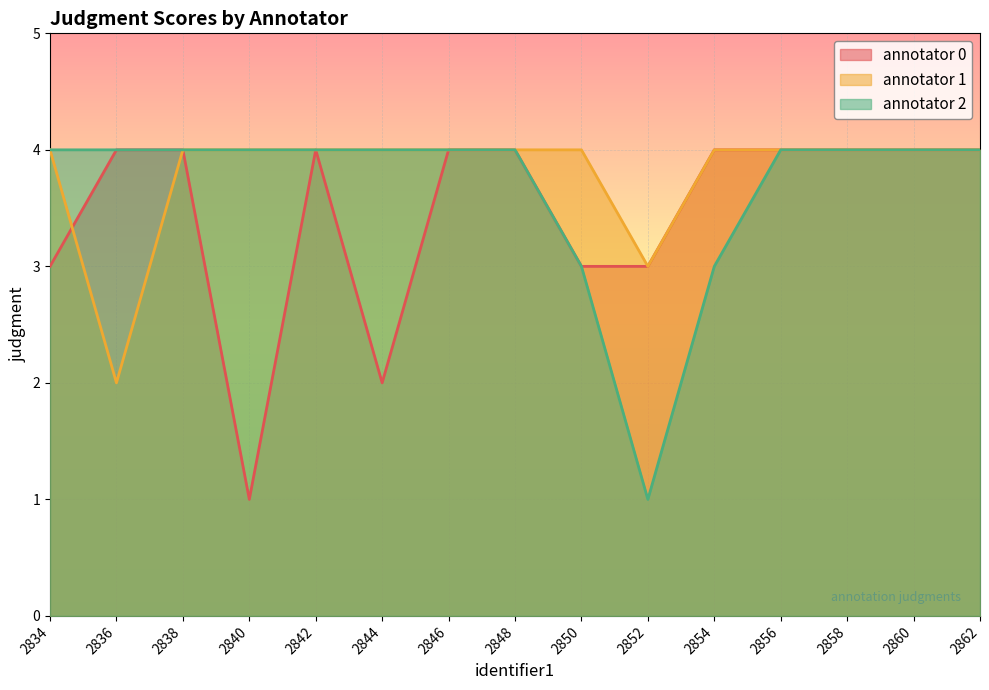

Which series has the widest spread of values?

annotator 0